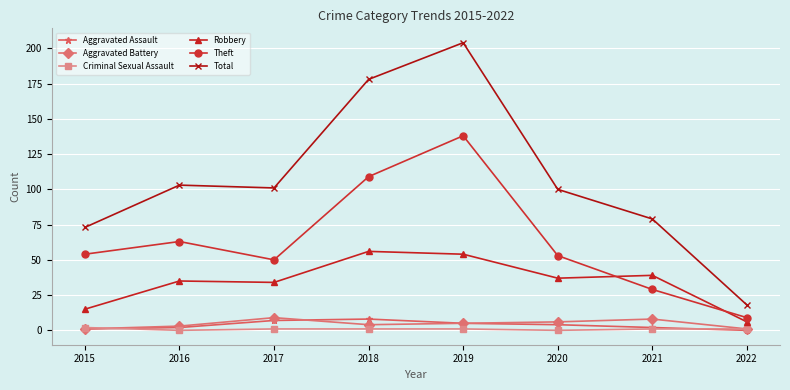

How many data points in Robbery are less than 37?

4